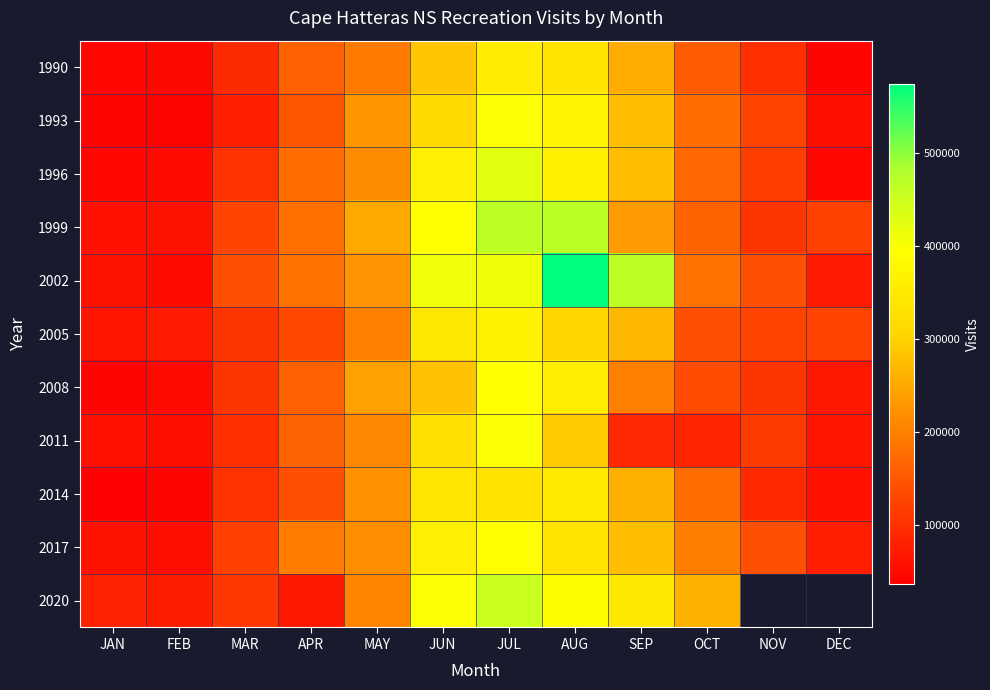

At JUL, list the series in order from smallest to largest.

2014, 1990, 2005, 2017, 2008, 2011, 1993, 2002, 1996, 2020, 1999